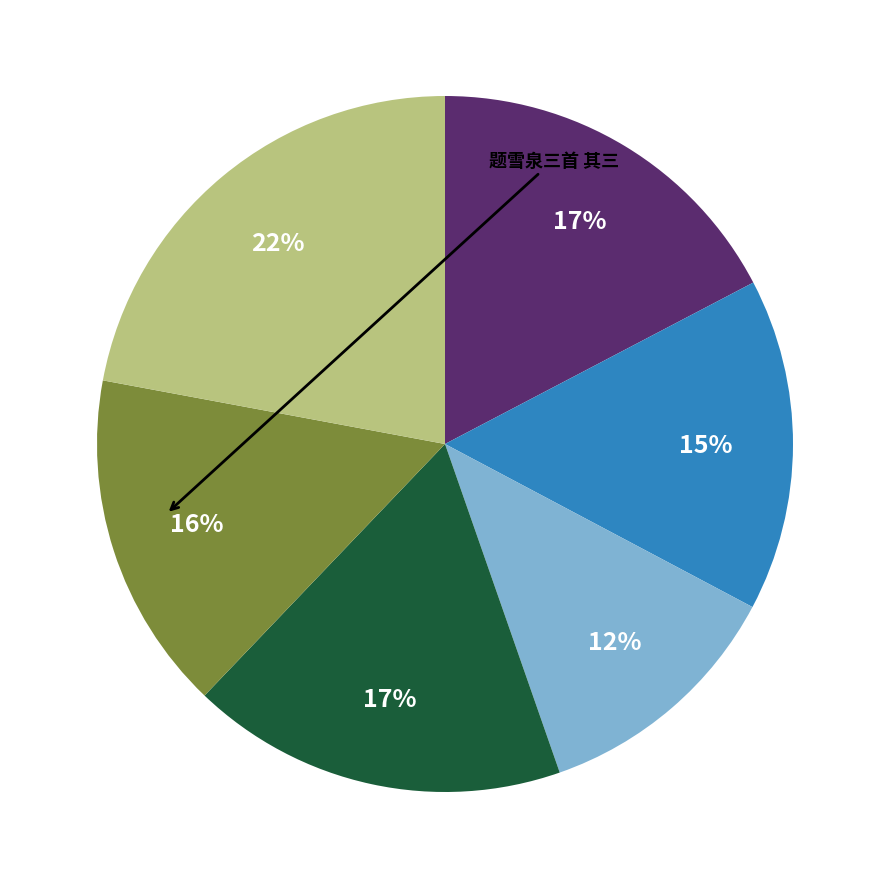

Is there a majority slice in this chart?

No